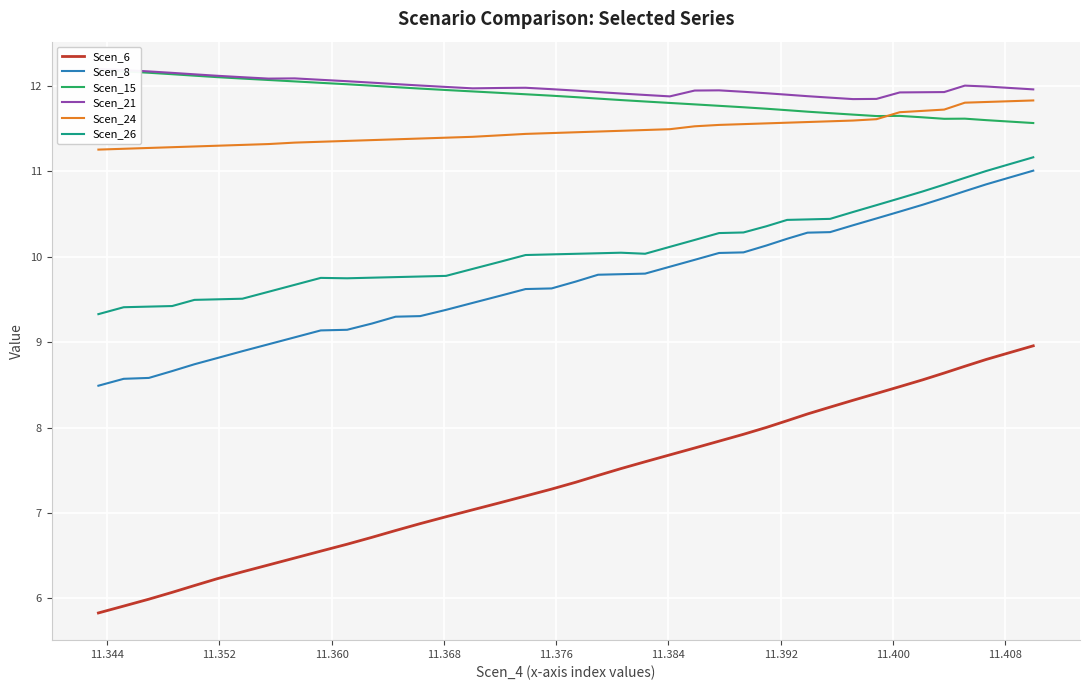

True or false: Scen_6 and Scen_8 intersect in this chart.

False